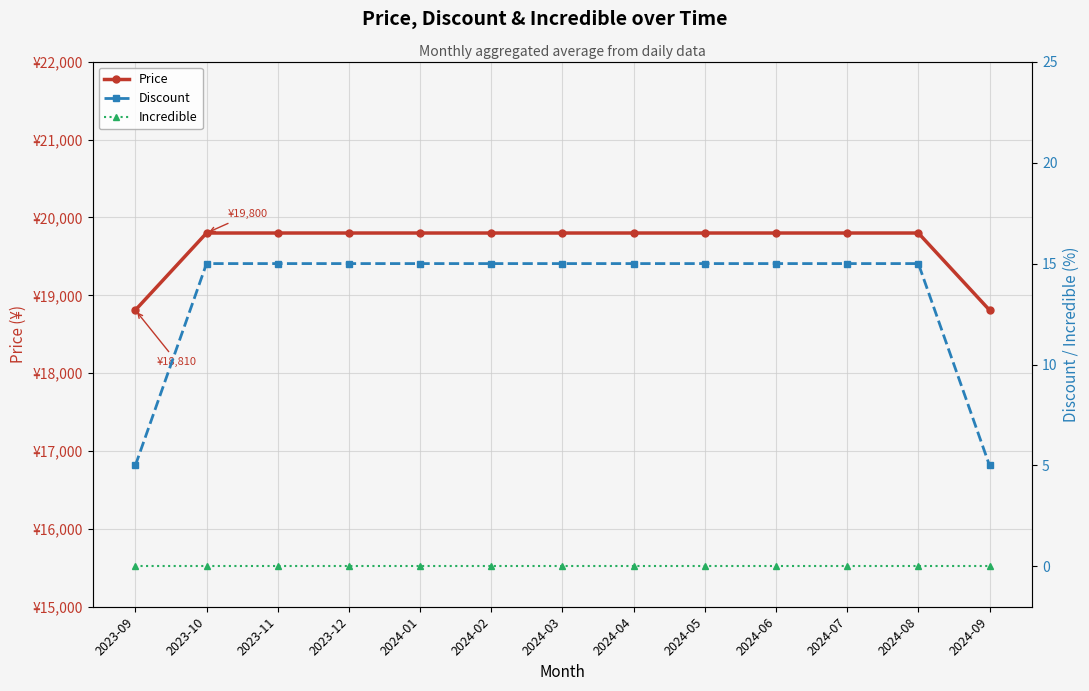

Is this an area chart (filled region under the line)?

No